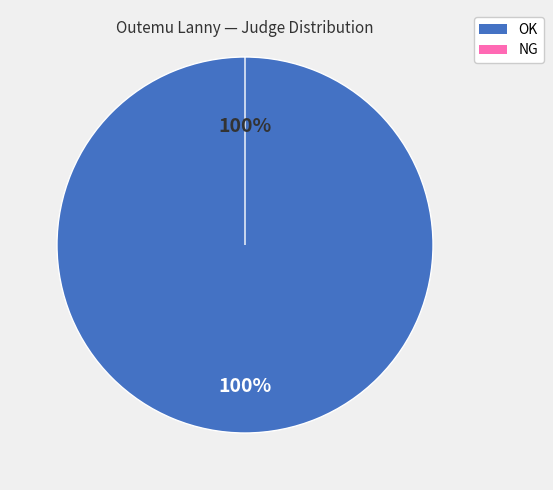

Do NG and OK together represent more than half of the pie?

Yes